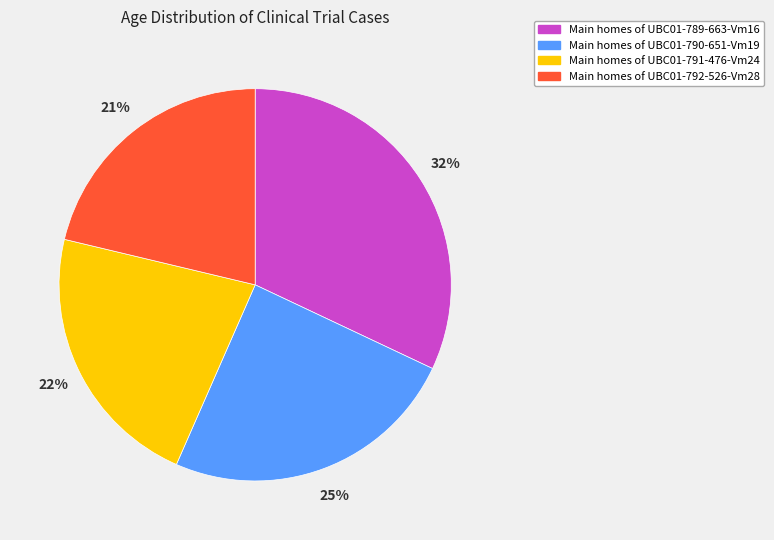

Is there a majority slice in this chart?

No